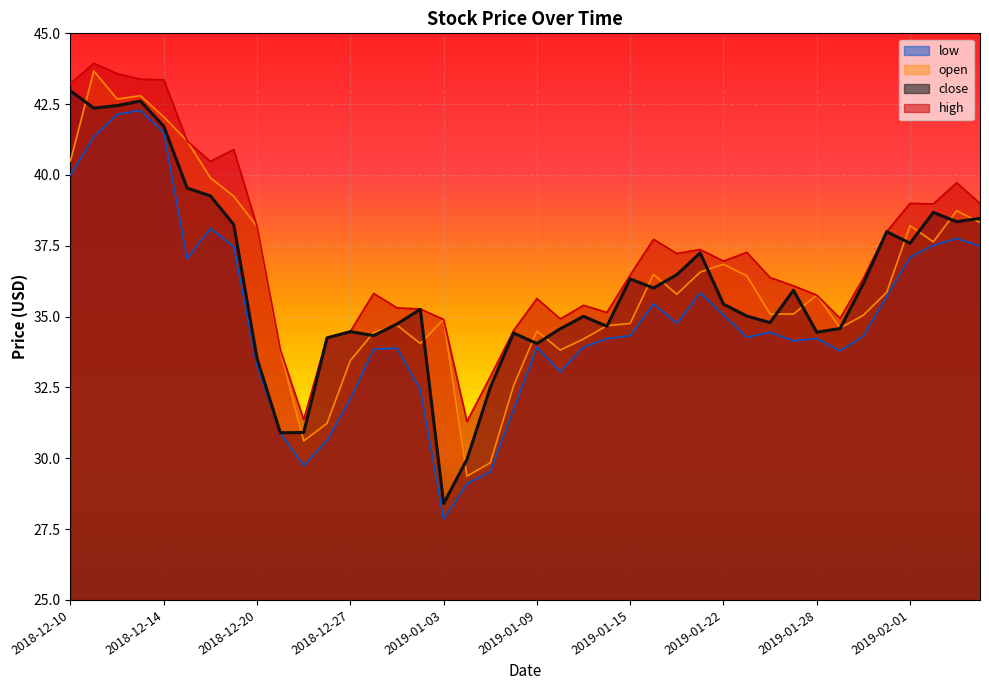

True or false: open and low cross at least once.

False